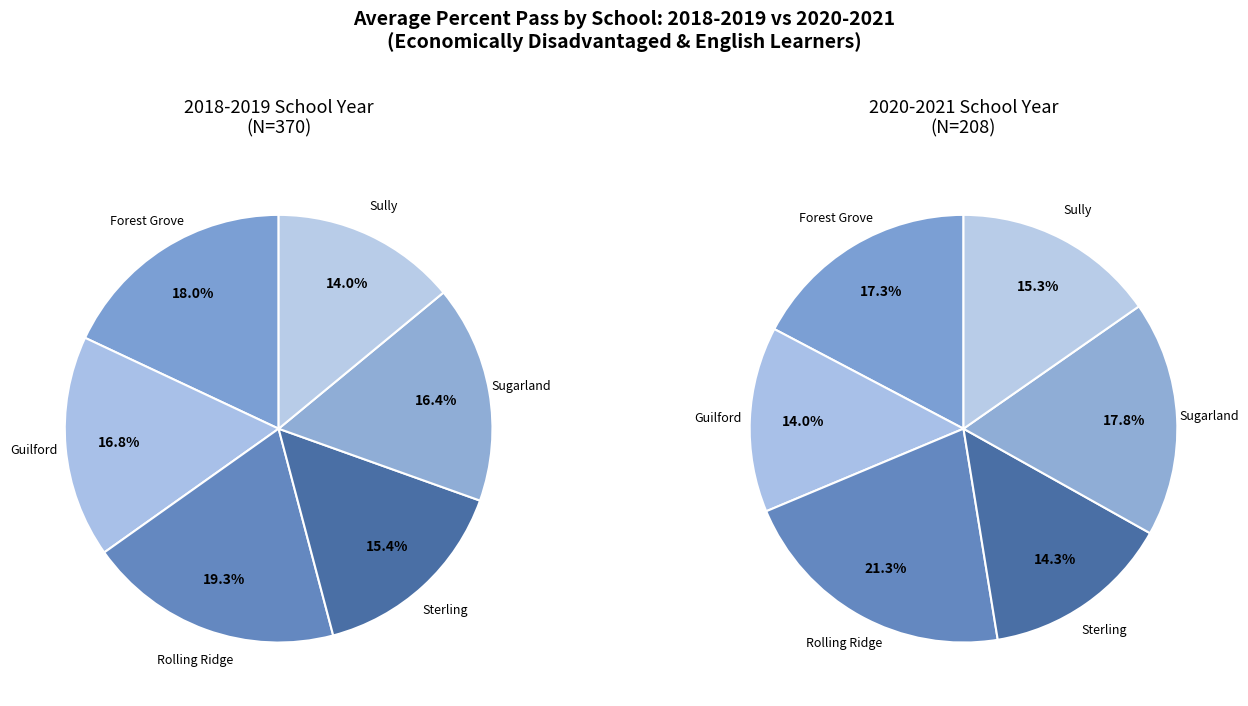

To the nearest percent, what portion does 5 represent?

21%